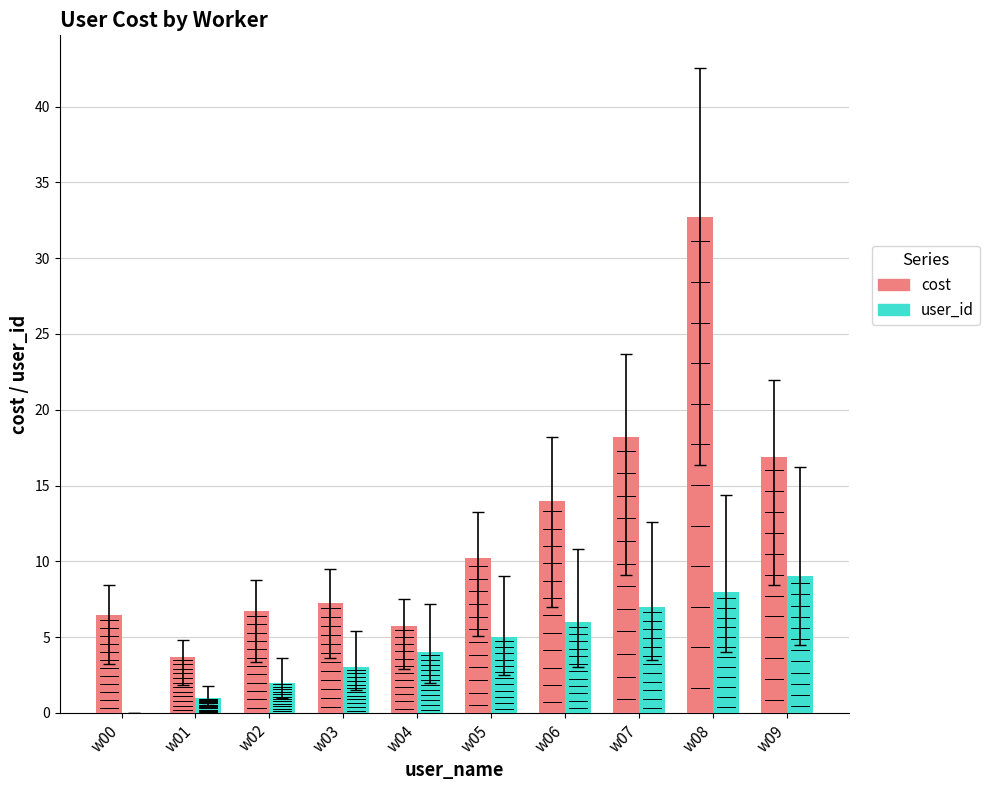

What is the spread (max minus min) of values at w00?

6.5